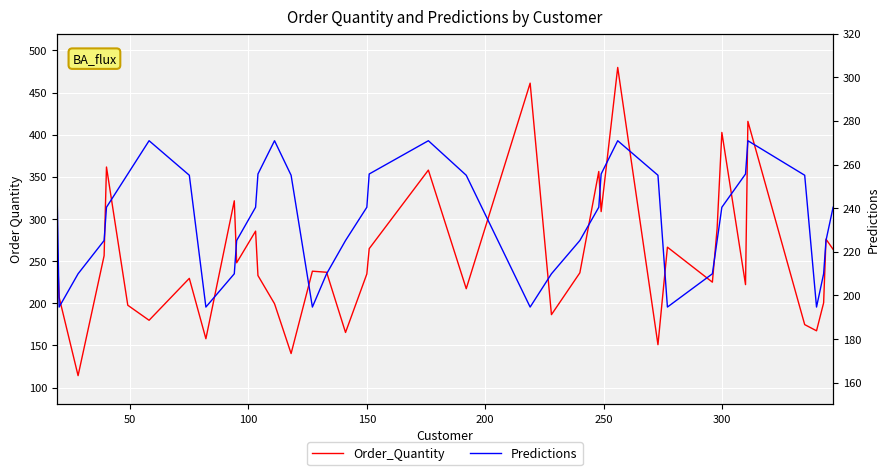

True or false: Predictions has a value of 68.1 at 12.

False